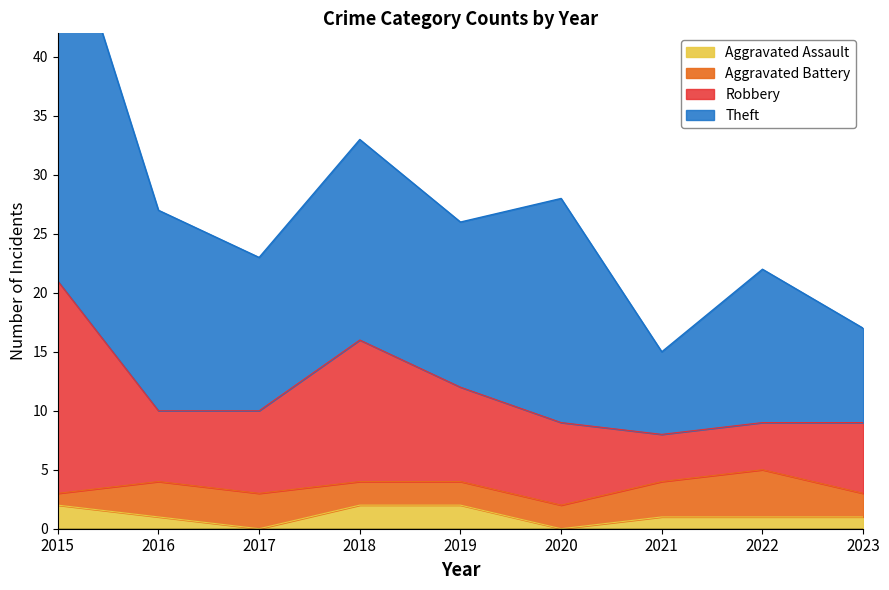

The value of Aggravated Assault at 2021 is 1. True or false?

True